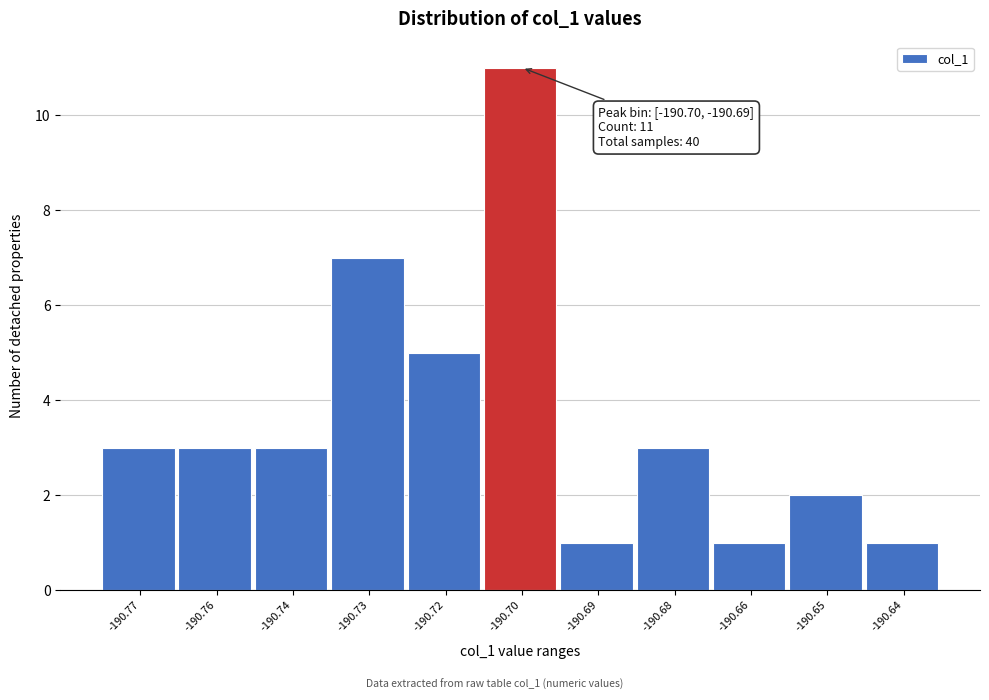

Reading left to right, transcribe all the data shown in this chart.

-190.77=3	-190.76=3	-190.74=3	-190.73=7	-190.72=5	-190.70=11	-190.69=1	-190.68=3	-190.66=1	-190.65=2	-190.64=1